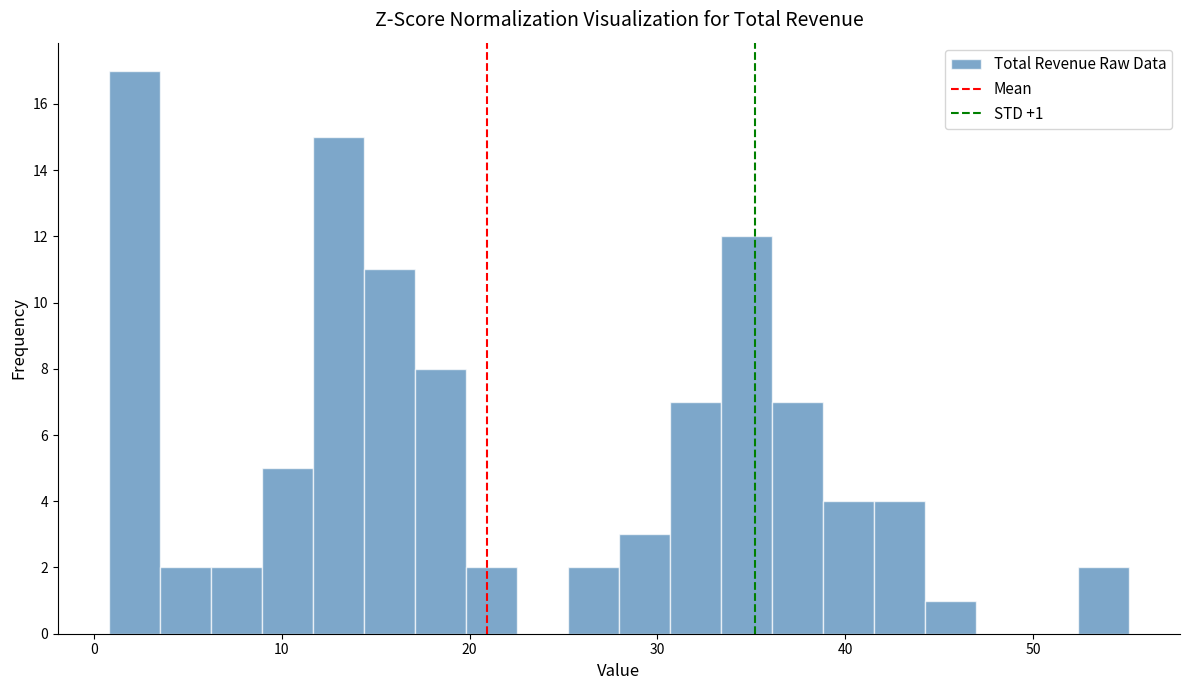

Read against the x-axis, roughly where is the centre of the tallest bar?

2